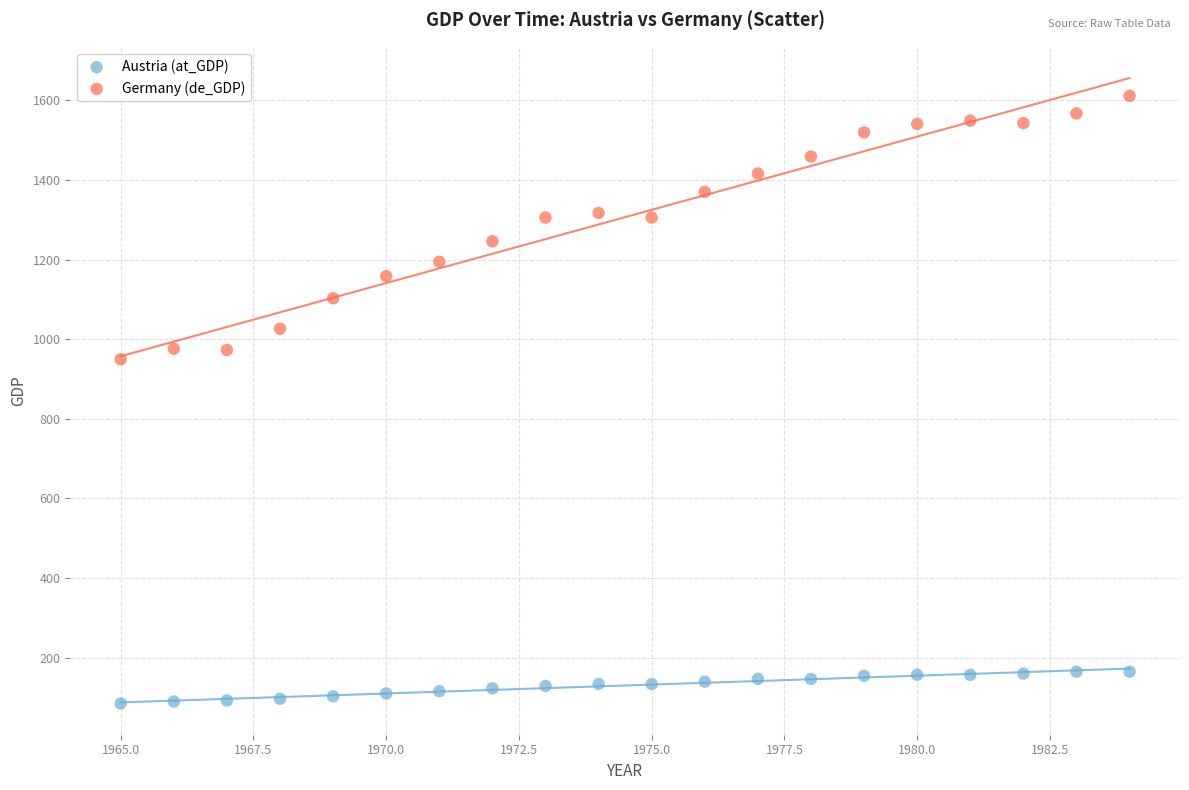

Across all data points, what is the range of X values (max minus min)?

19.0